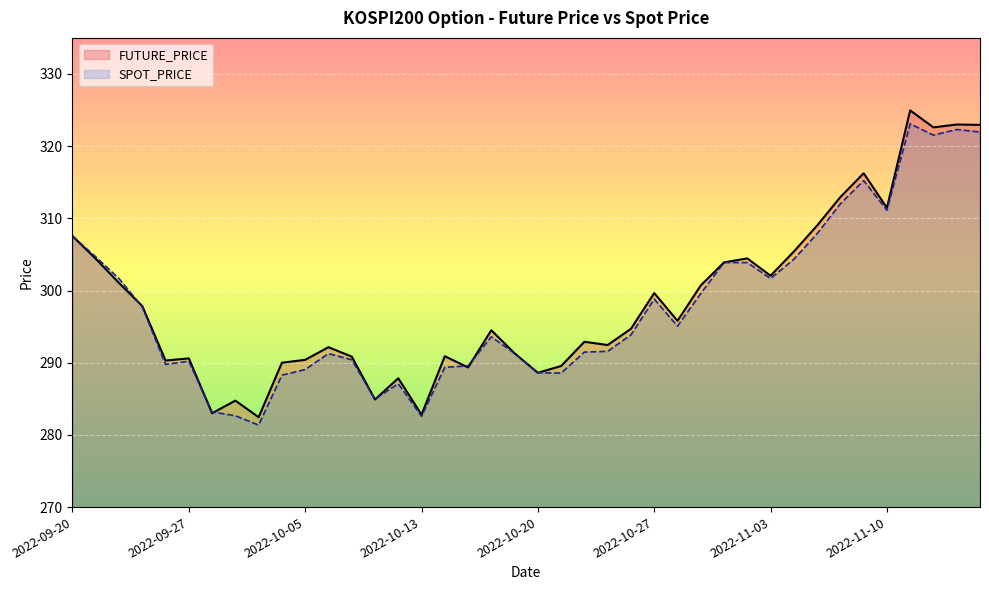

How many lines are shown in the chart?

2